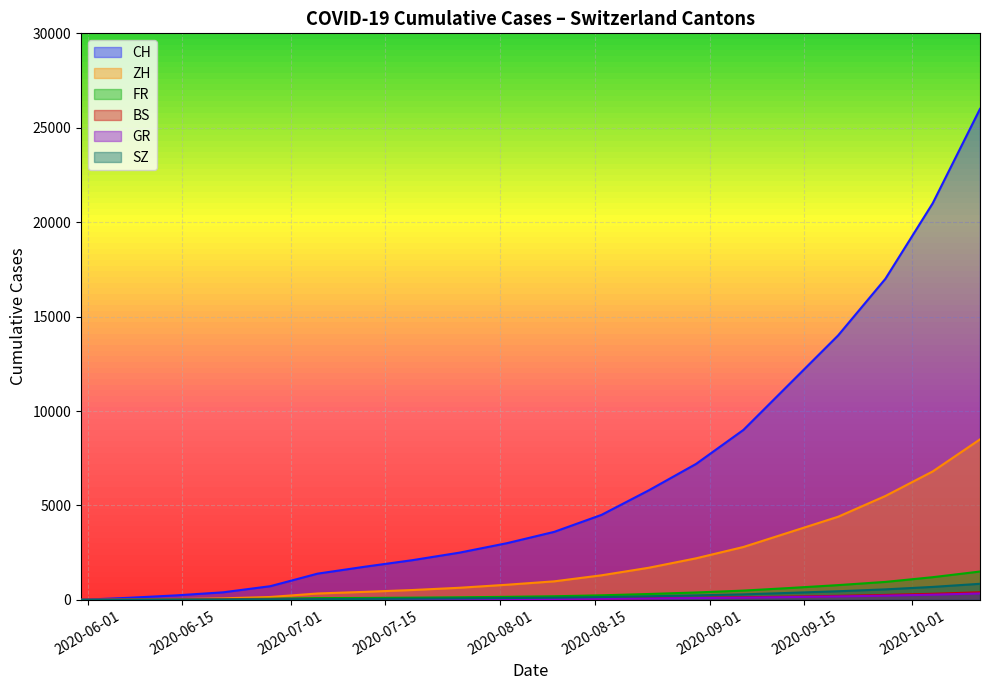

True or false: FR and CH cross at least once.

False